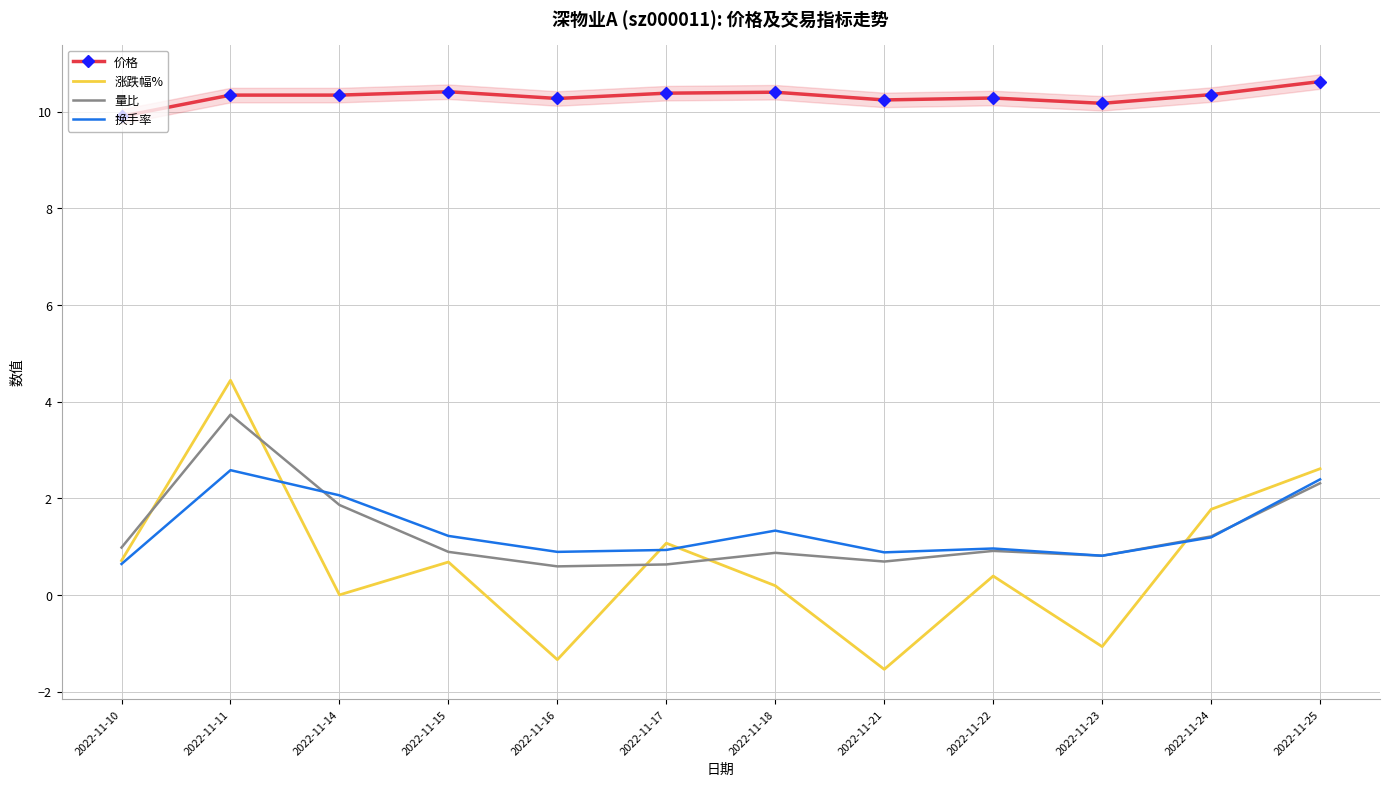

At which category is the sum across all series the highest?

2022-11-11